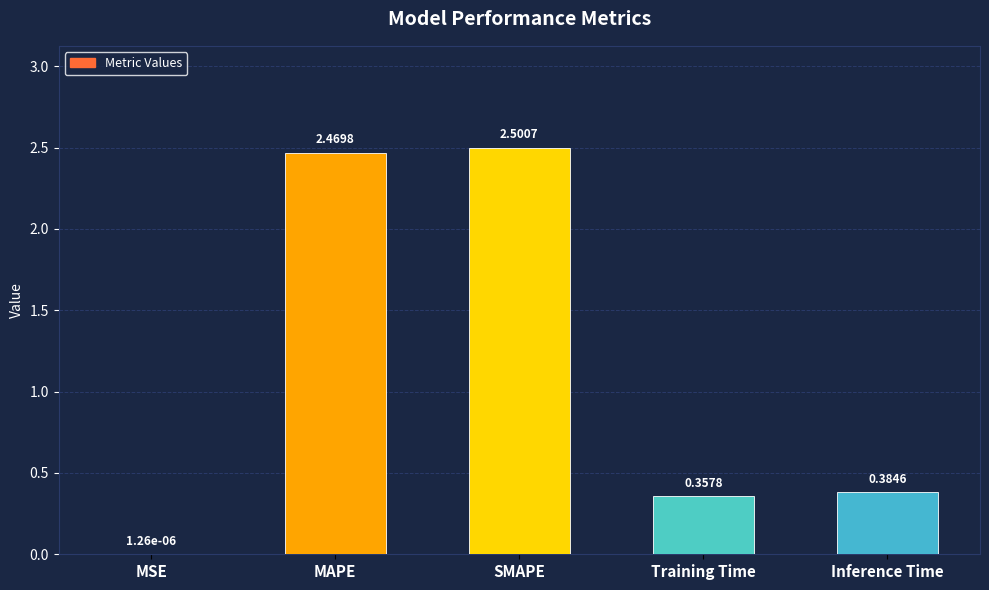

Are the bars horizontal?

No